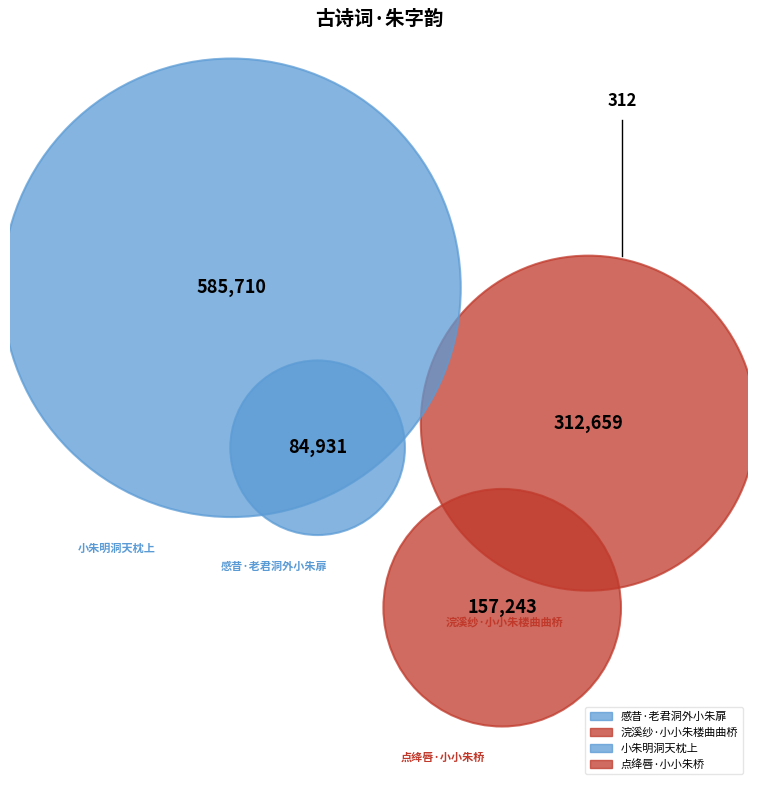

Which slice represents more than half of the pie?

小朱明洞天枕上